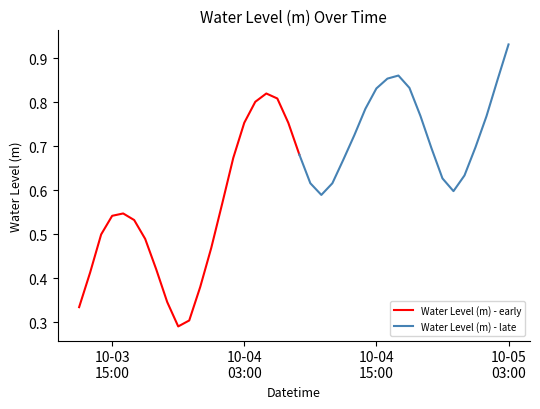

What is the minimum value shown in the chart?

0.3